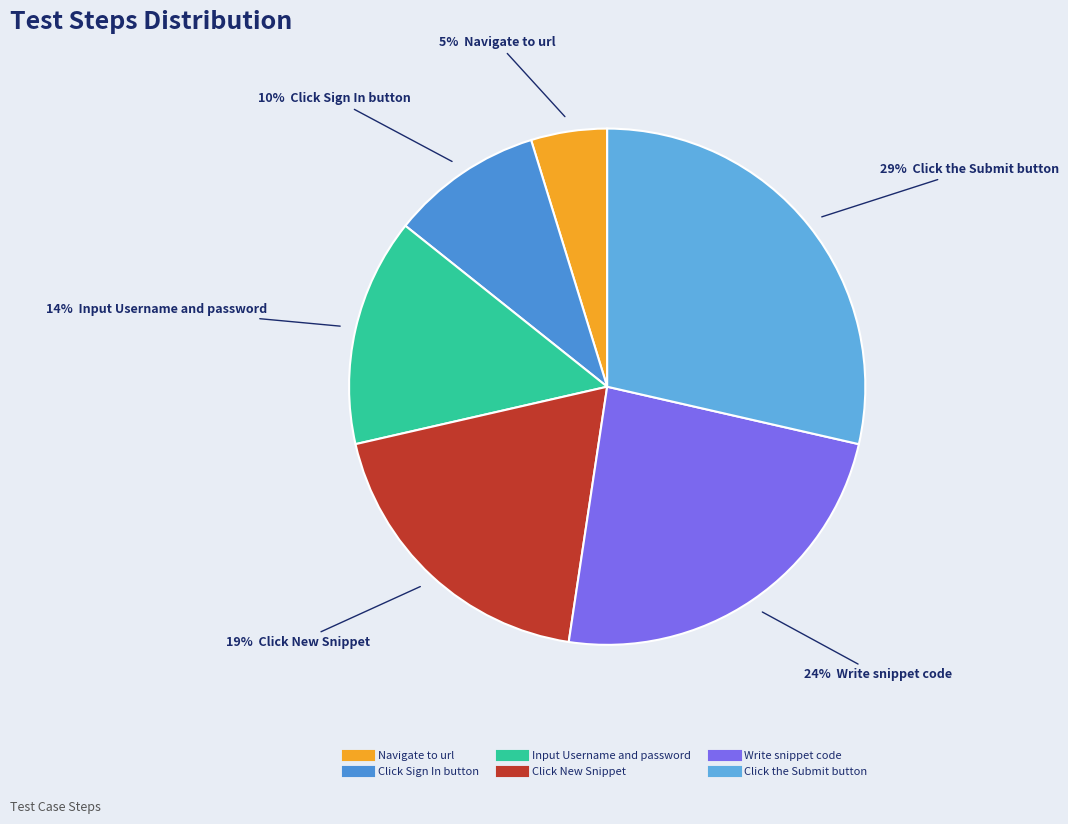

What percentage do Write snippet code and Input Username and password together represent?

38.1%